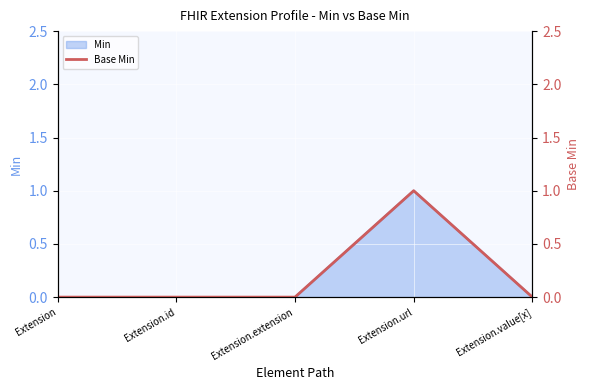

Reading right to left, extract all data points from this chart.

Extension.value[x]=0	Extension.url=1	Extension.extension=0	Extension.id=0	Extension=0